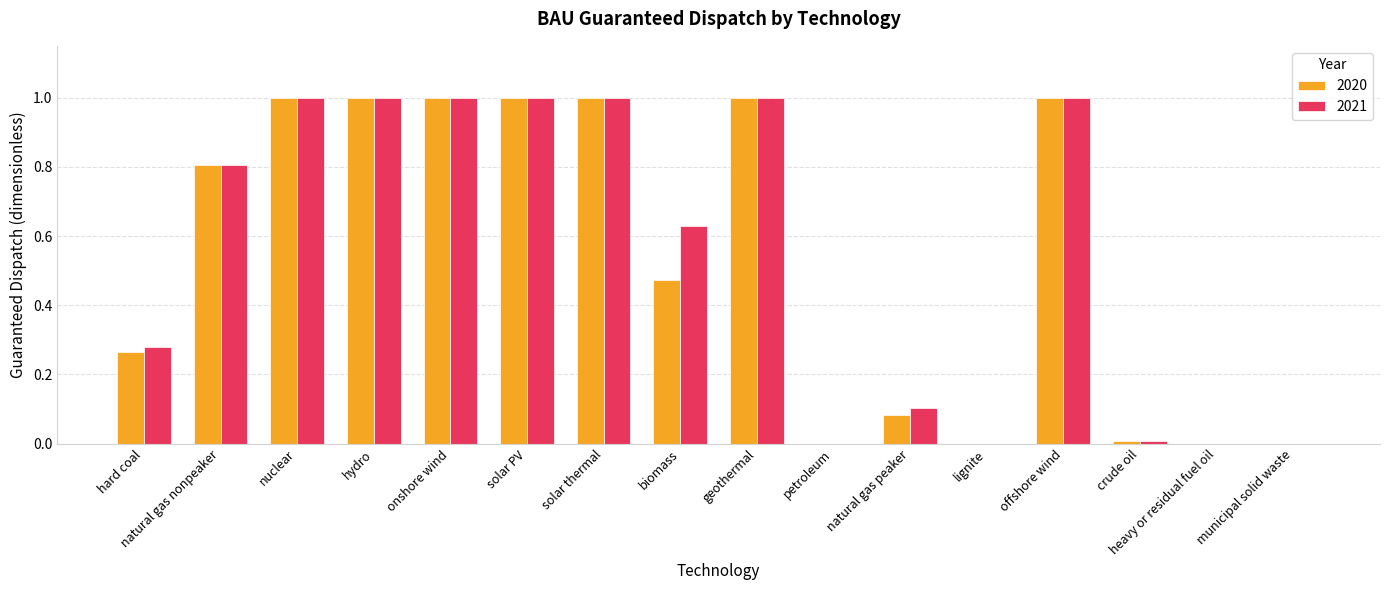

The 2020 series shows 0.0 at lignite. True or false?

True